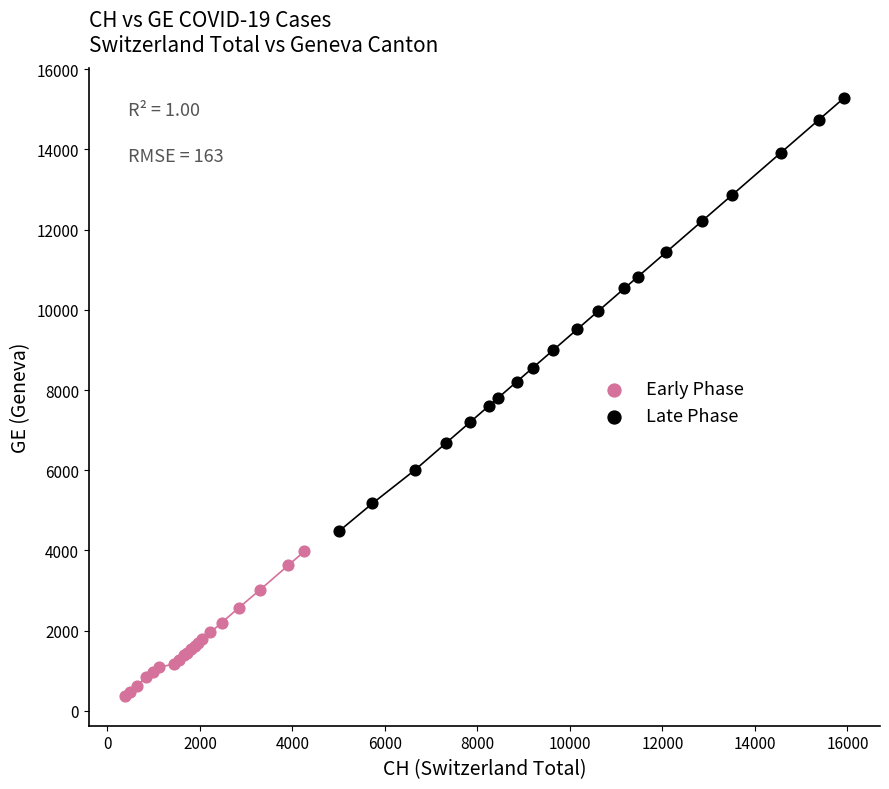

Which series has the widest spread of Y values?

Late Phase